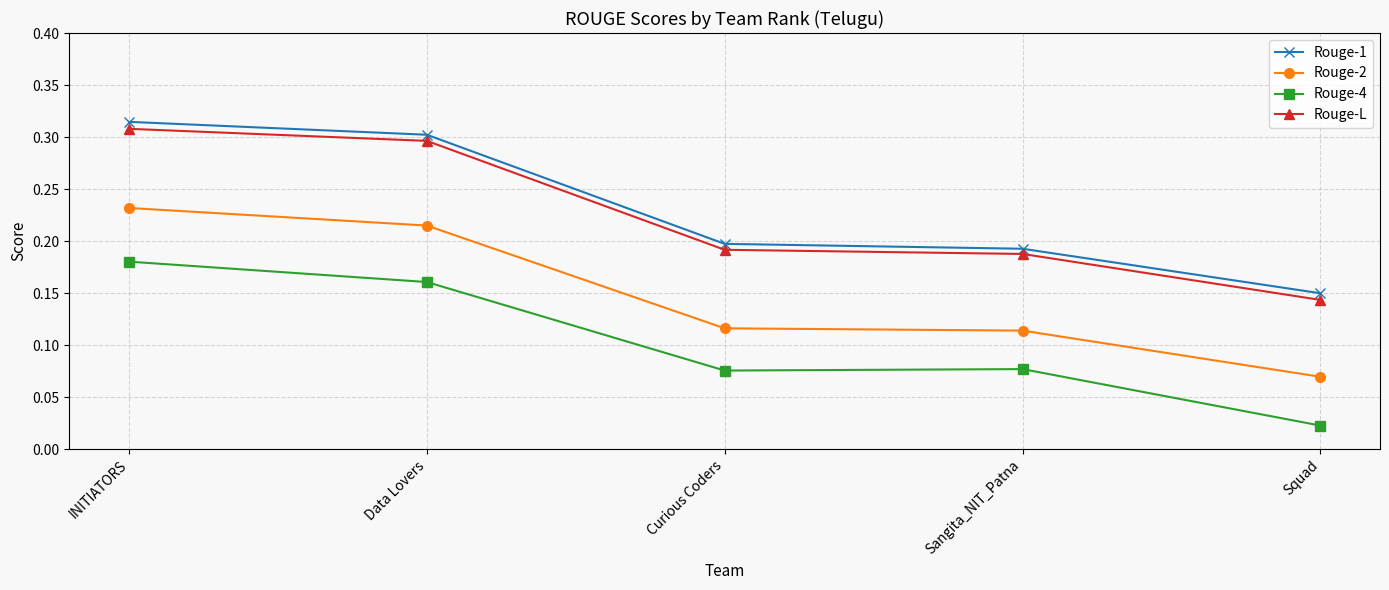

At which category does the chart reach its minimum across all series?

Squad